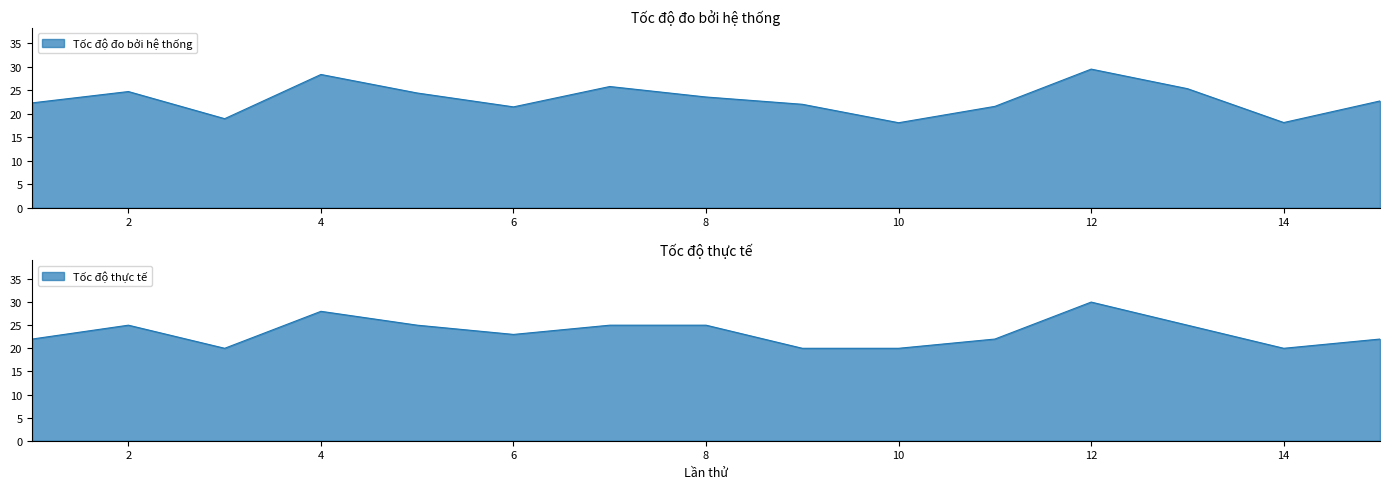

Which series ends up on top after the final intersection of Tốc độ đo bởi hệ thống and Tốc độ thực tế?

Tốc độ đo bởi hệ thống